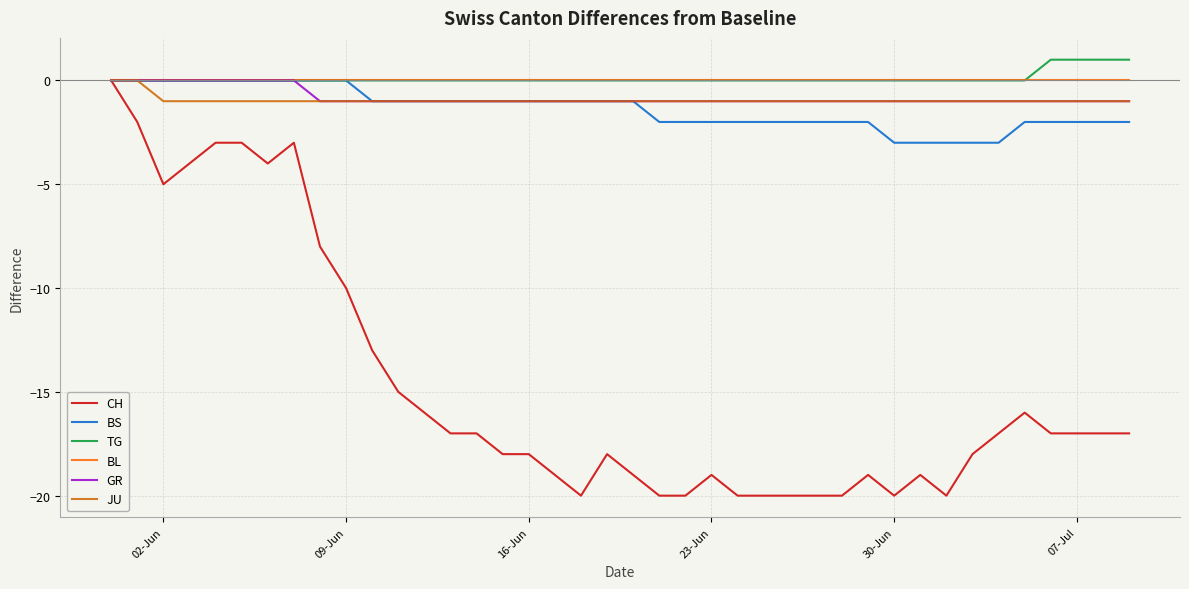

Which series has the largest range (max minus min)?

CH